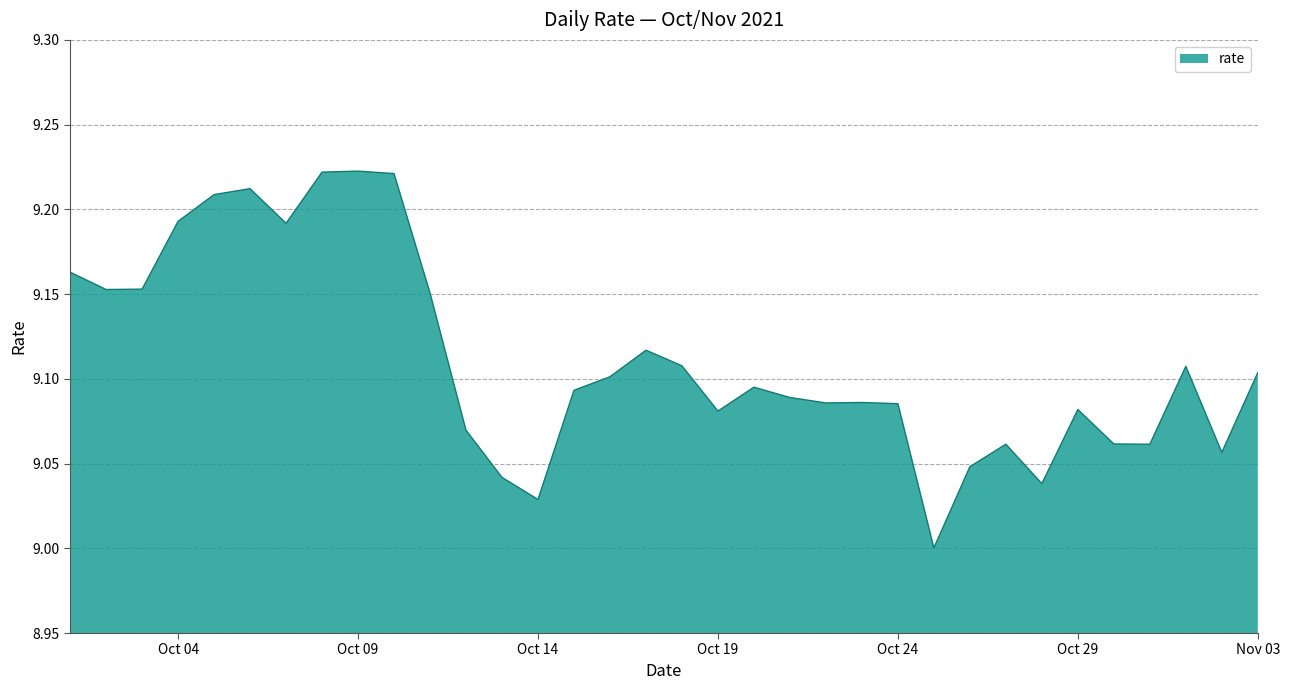

What is the difference between the maximum and minimum values?

0.2